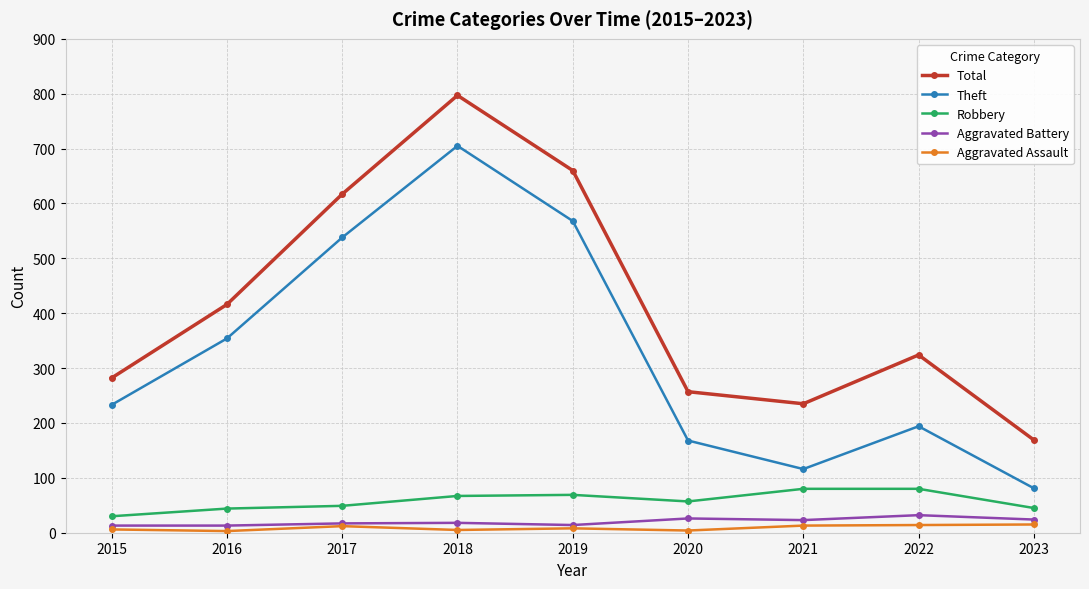

Which series changed the most between 2015 and 2021?

Theft